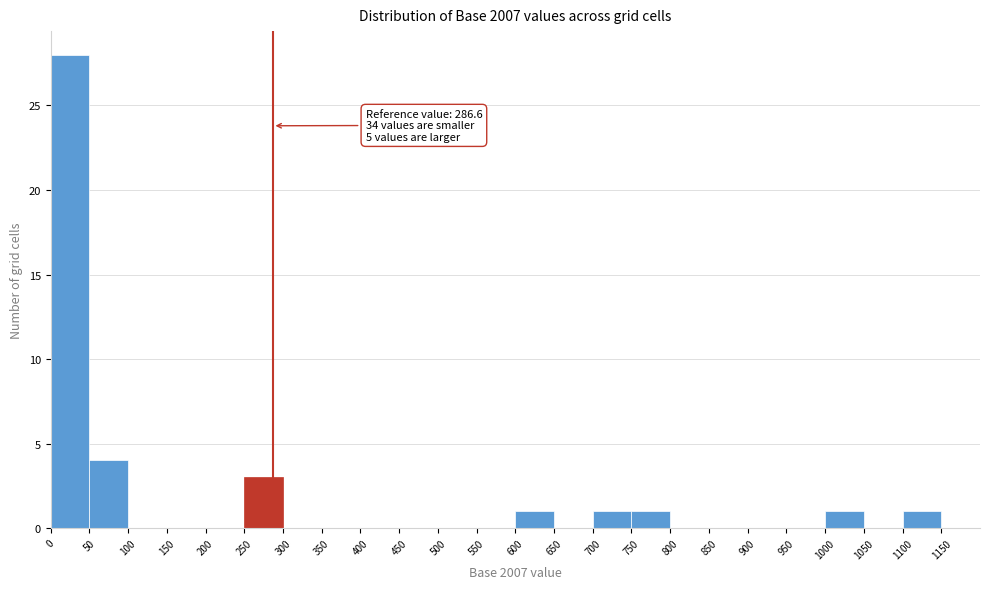

Over which range of the x-axis is the bar tallest?

0 to 50